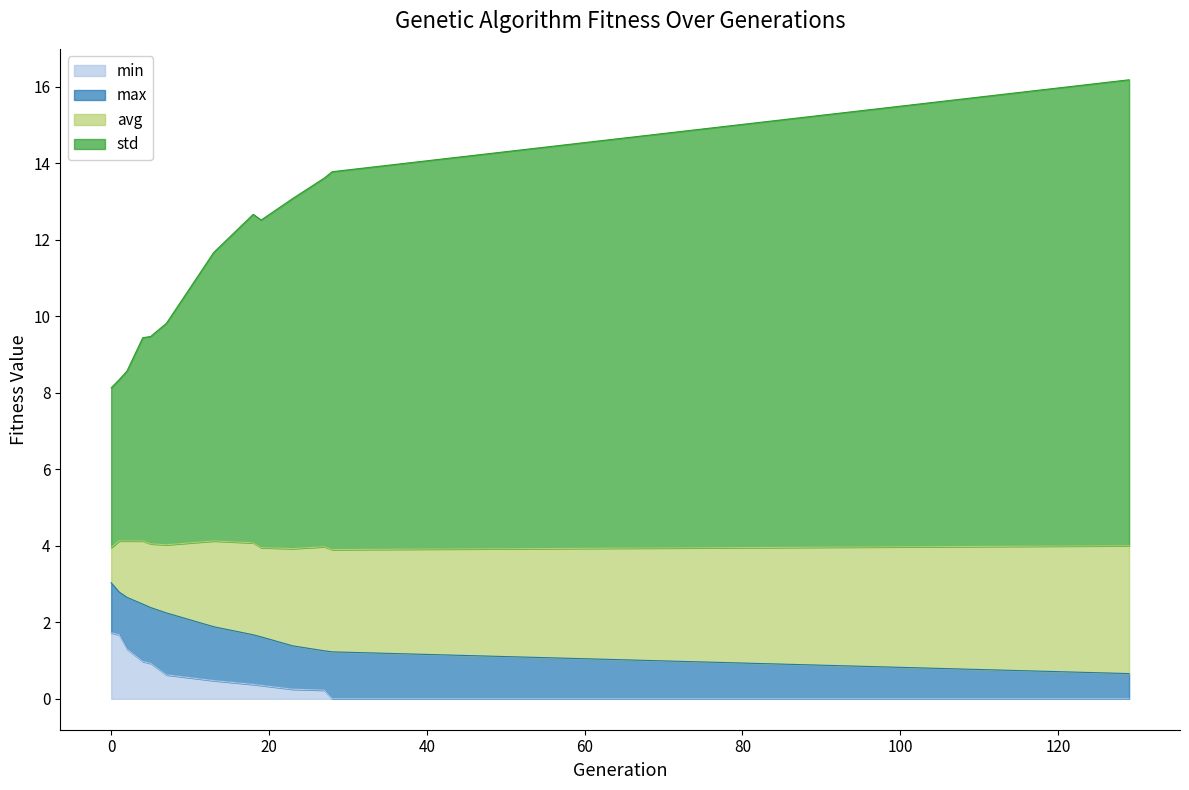

Is it true that avg equals 2.2 at 28?

False